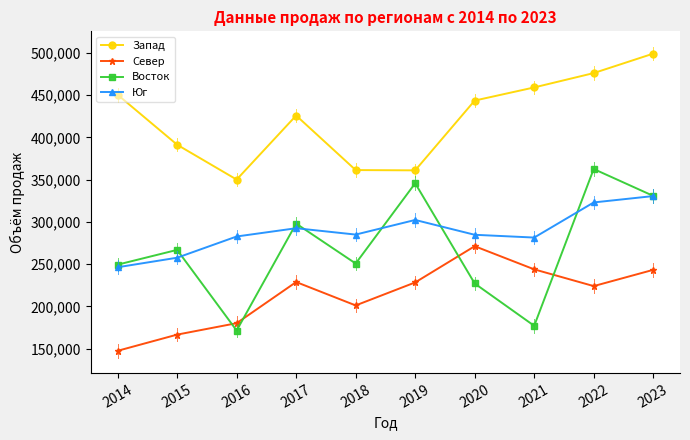

What is the minimum value for Запад?

350005